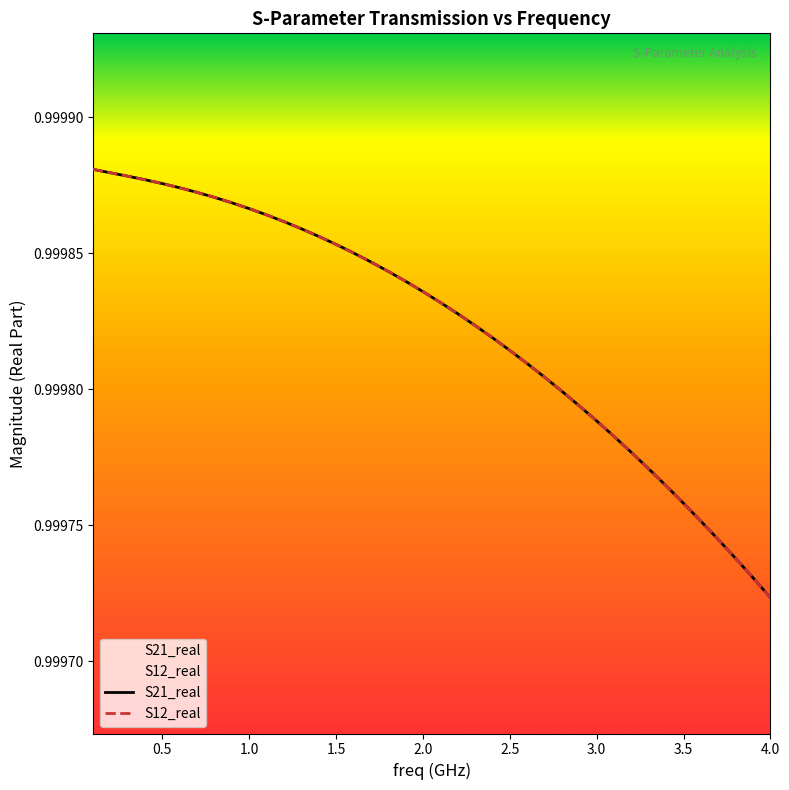

The S12_real series shows 0.5 at 2.0. True or false?

False